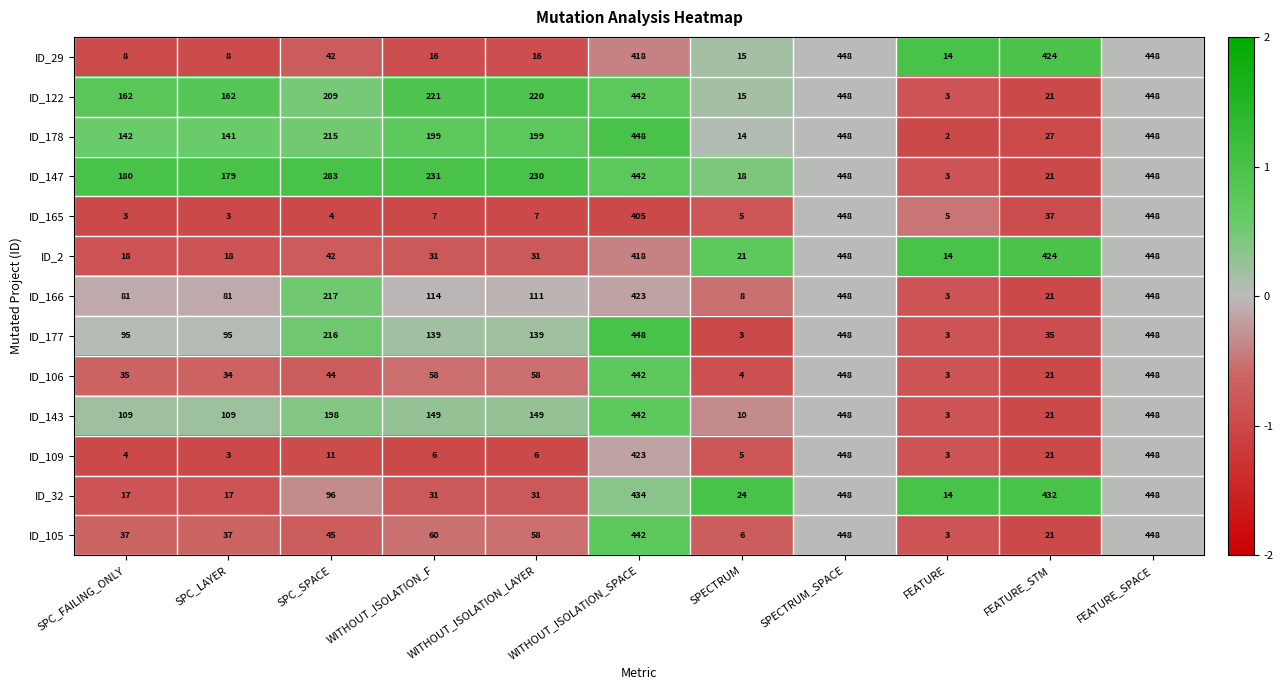

Is it true that ID_147 equals 176 at SPC_SPACE?

False